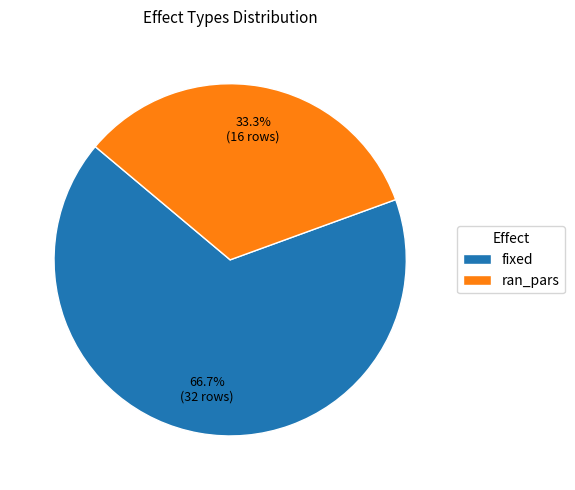

Rank the categories by value from lowest to highest.

ran_pars, fixed